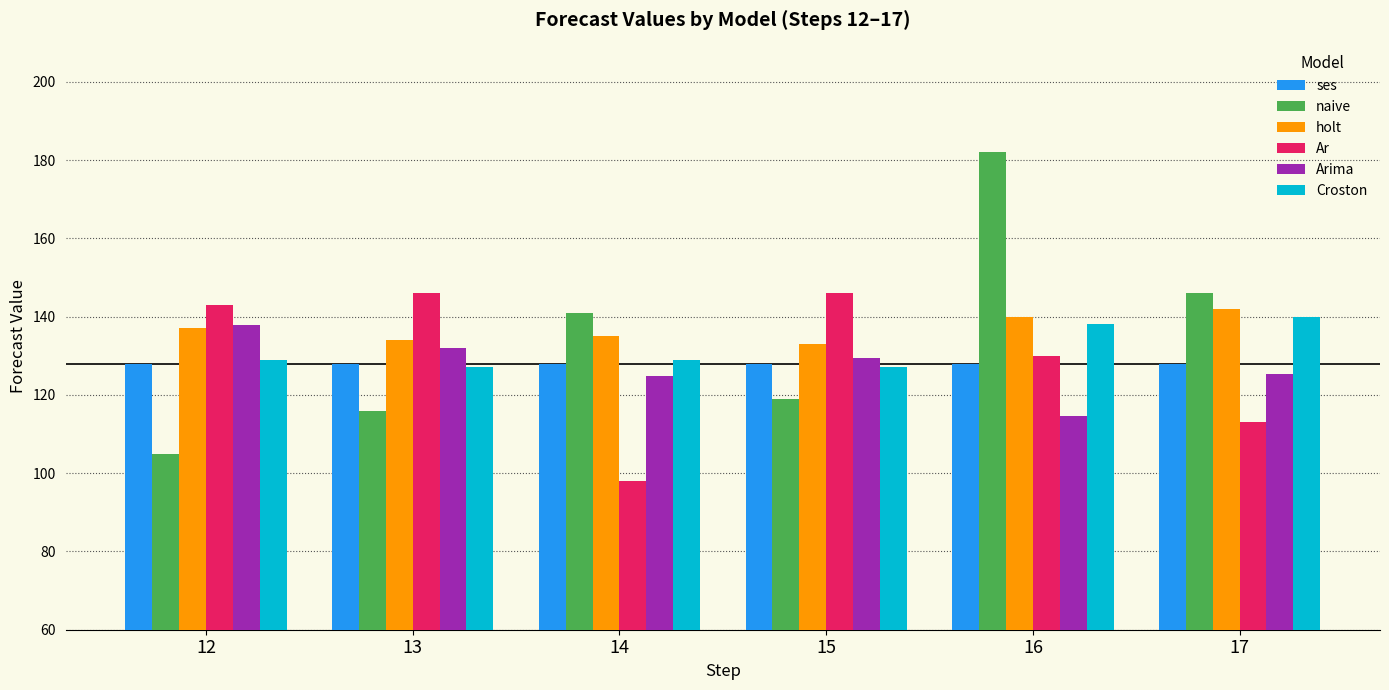

Are the bars grouped side by side (vs. stacked)?

Yes